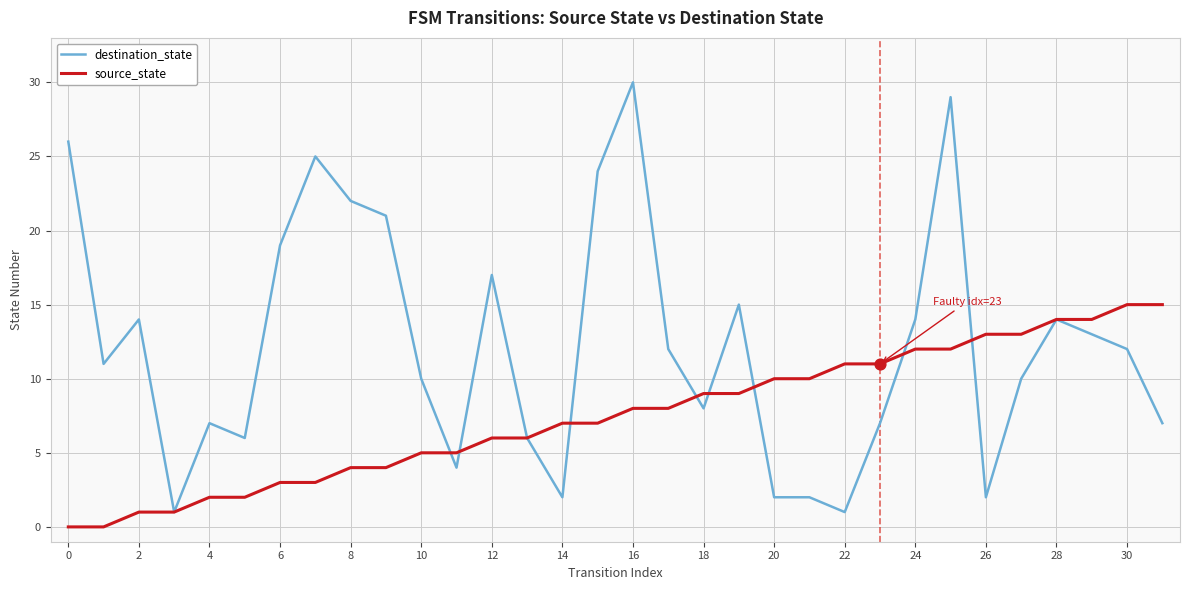

Which series has the widest spread of values?

destination_state